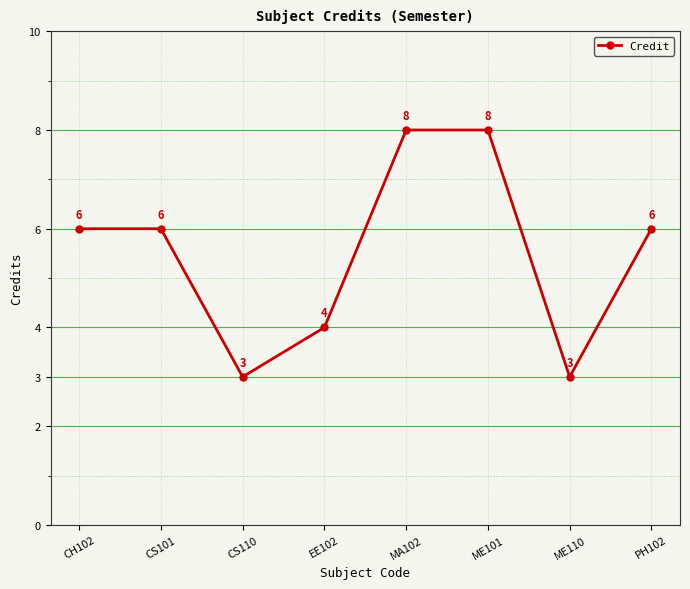

Count the number of data series in this chart.

1